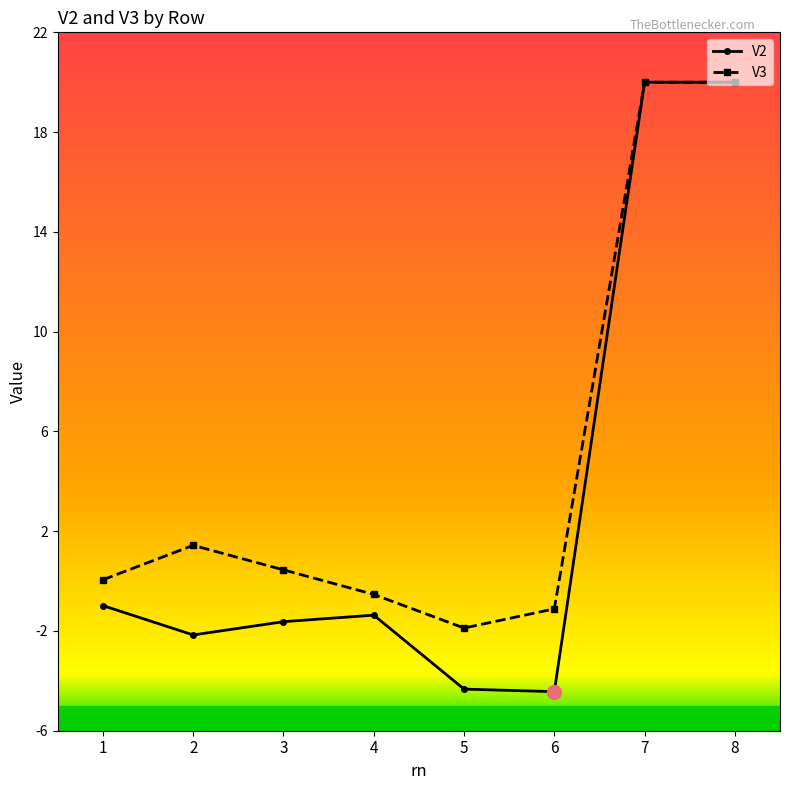

Which series changed the most between 5 and 7?

V2